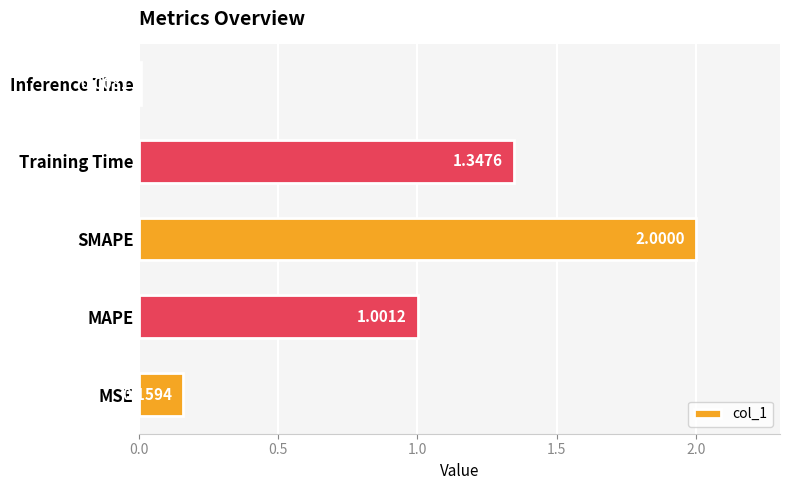

Where is the data nearest to the value 1?

MAPE